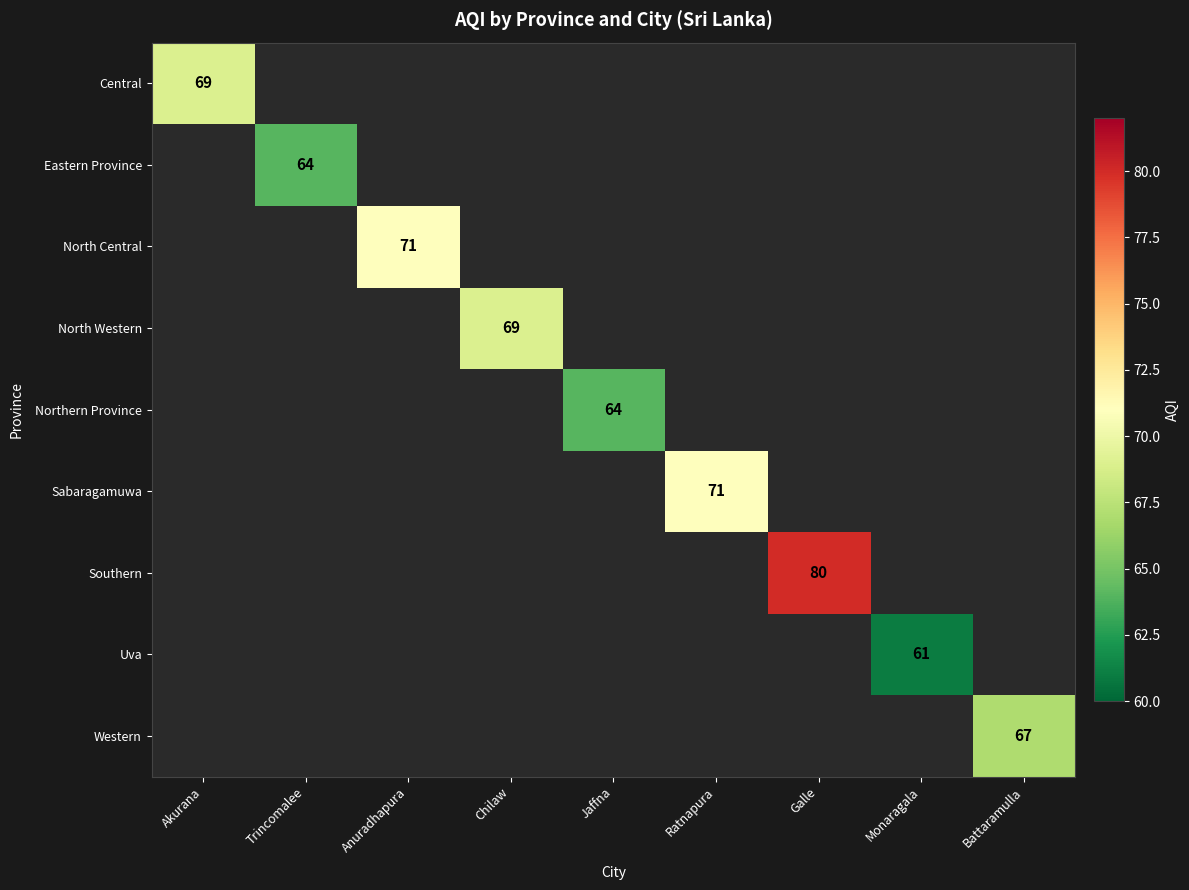

Count the number of data series in this chart.

9